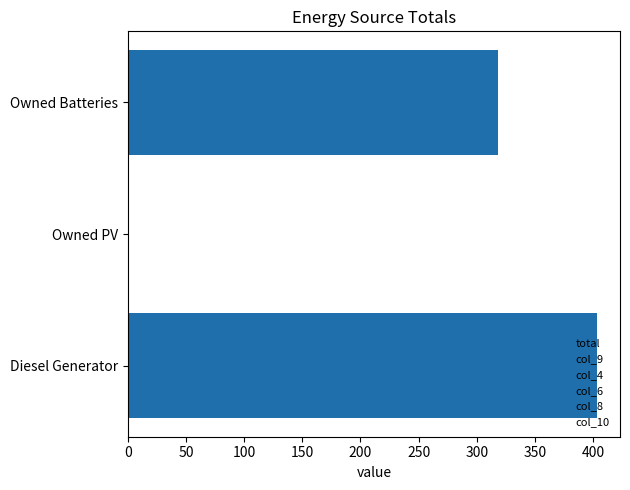

Count the number of data series in this chart.

1